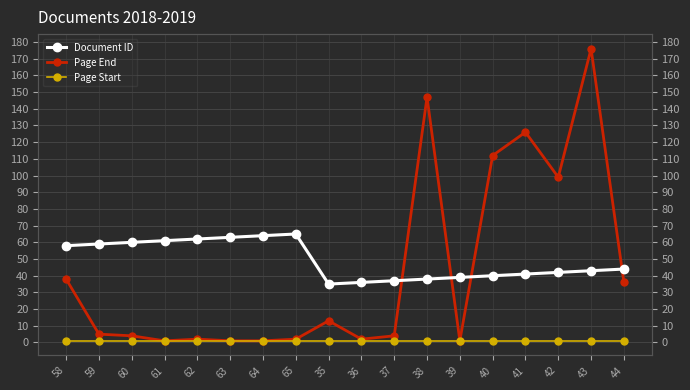

The value of Document ID at 44 is 66. True or false?

False